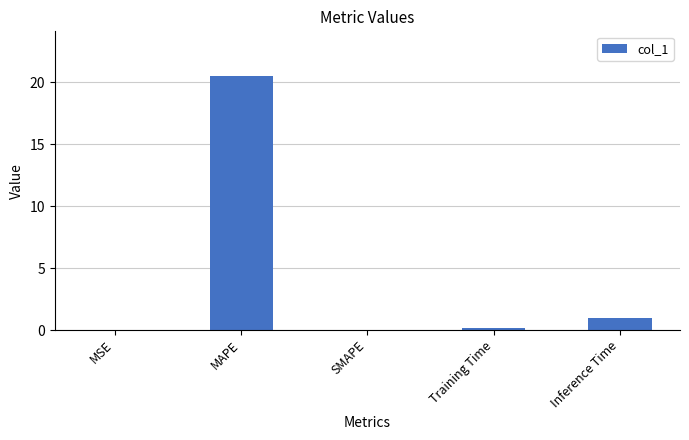

What is the sum of all values?

21.6